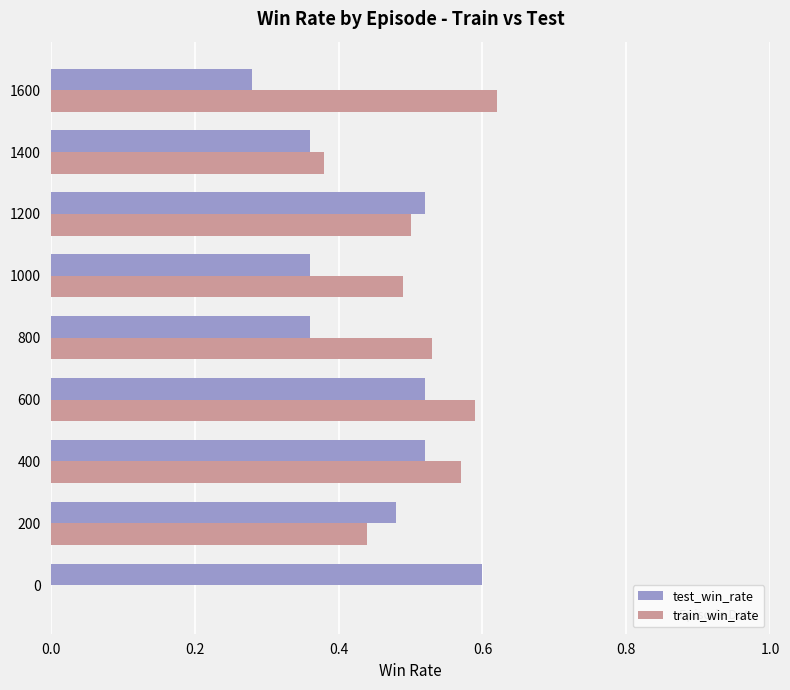

Which series changed the most between 800 and 1400?

train_win_rate